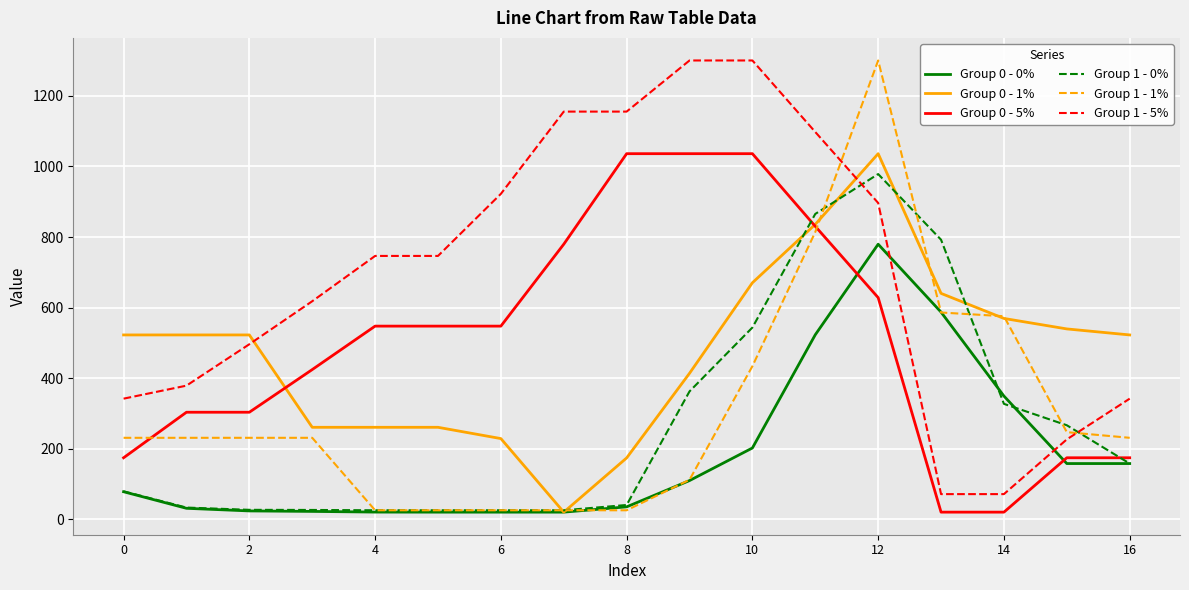

Which series has the largest total across all categories?

Group 1 - 5%